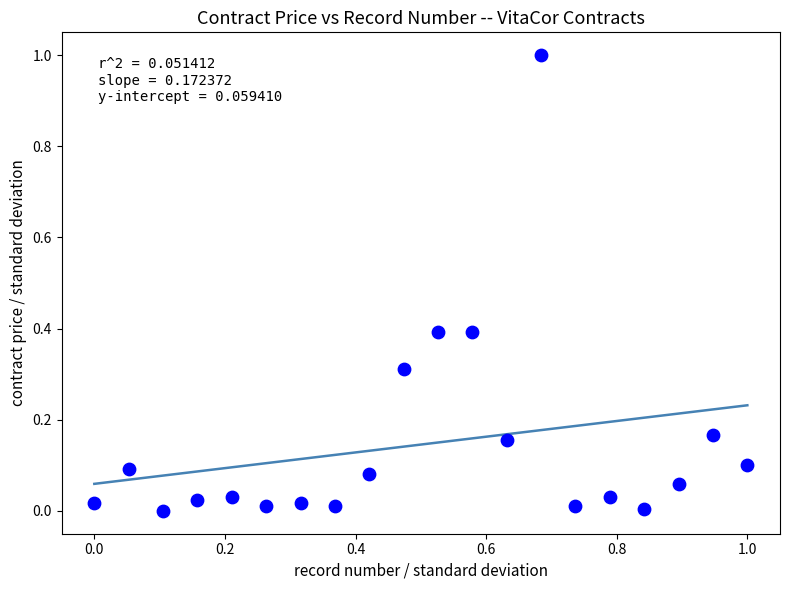

What is the range of Y values (max minus min)?

1.0